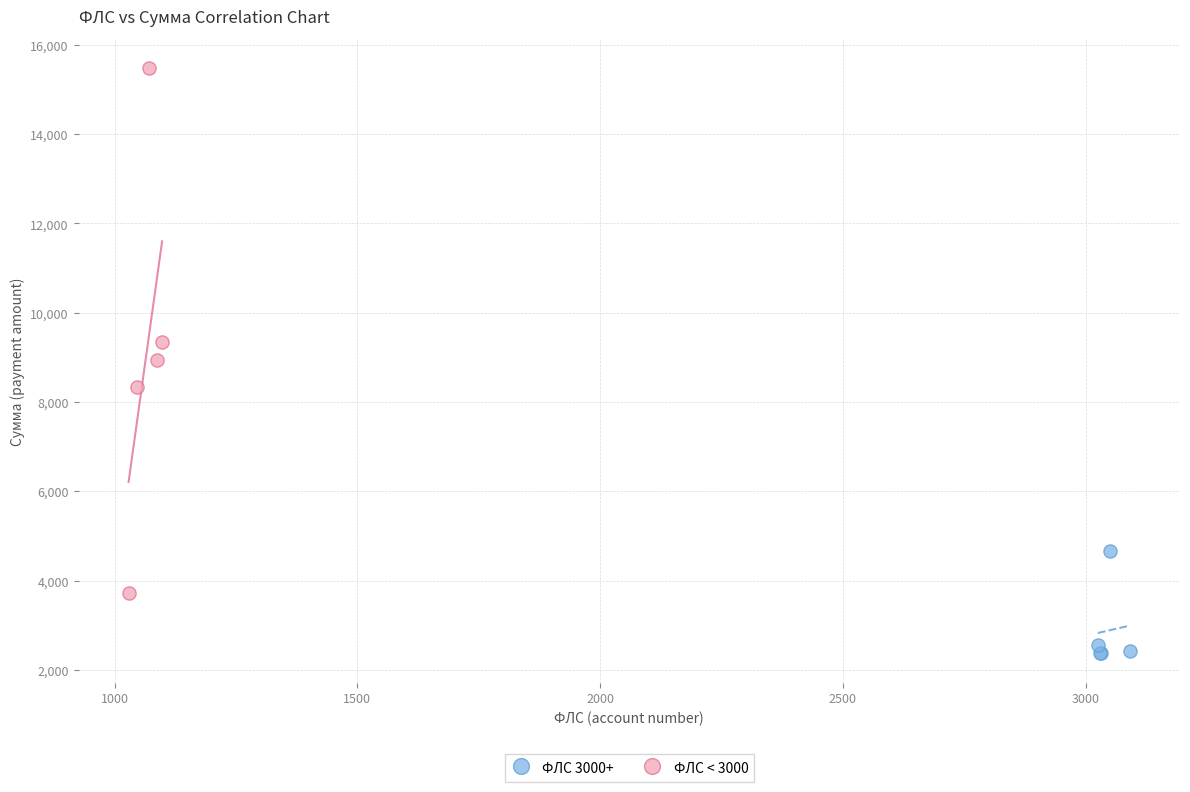

What are all the series names shown in the legend?

ФЛС 3000+, ФЛС < 3000